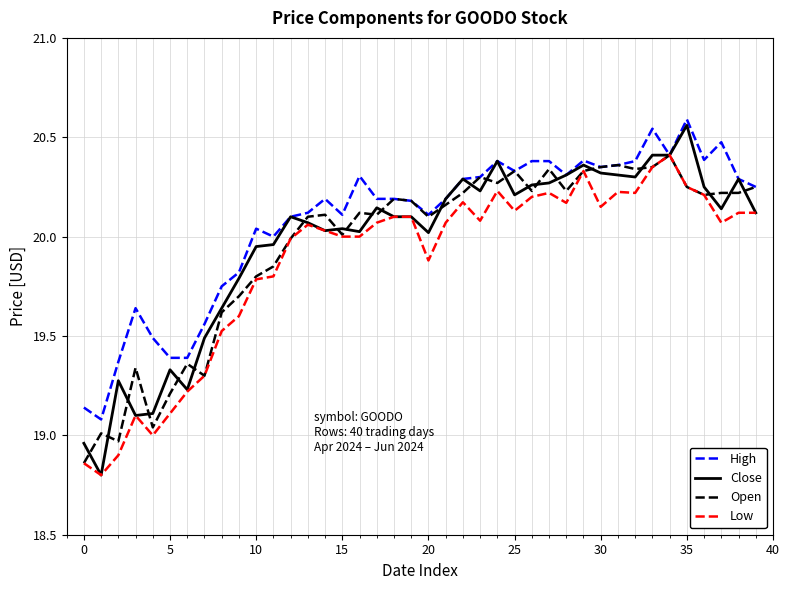

What is the lowest value of the Low series?

18.8